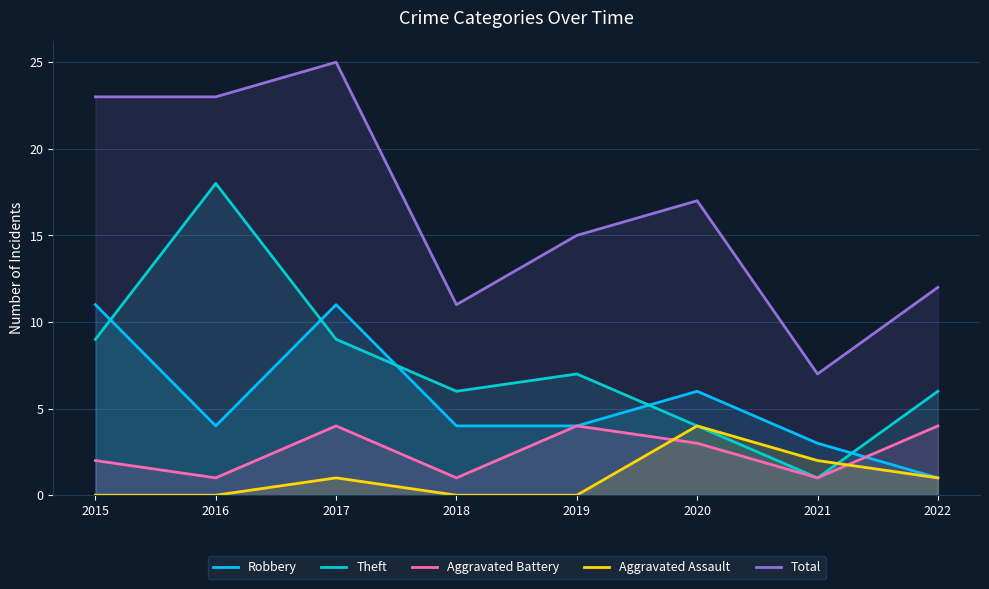

Which series has the largest total across all categories?

Total